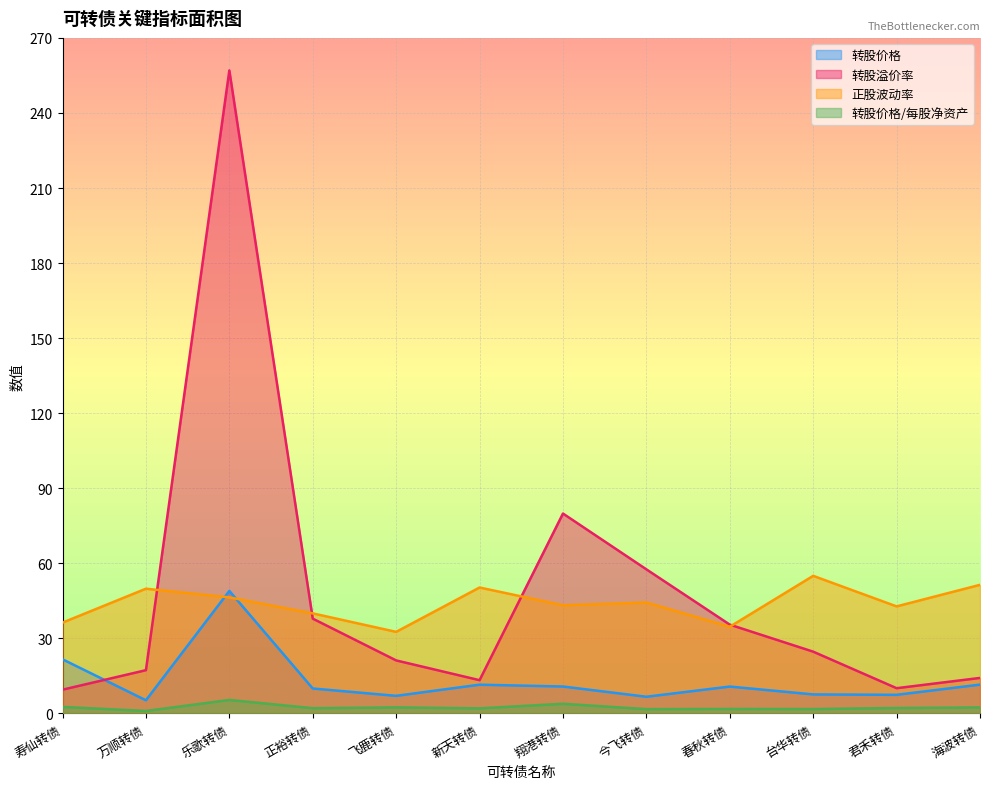

What is the label of the 3rd point from the right?

台华转债